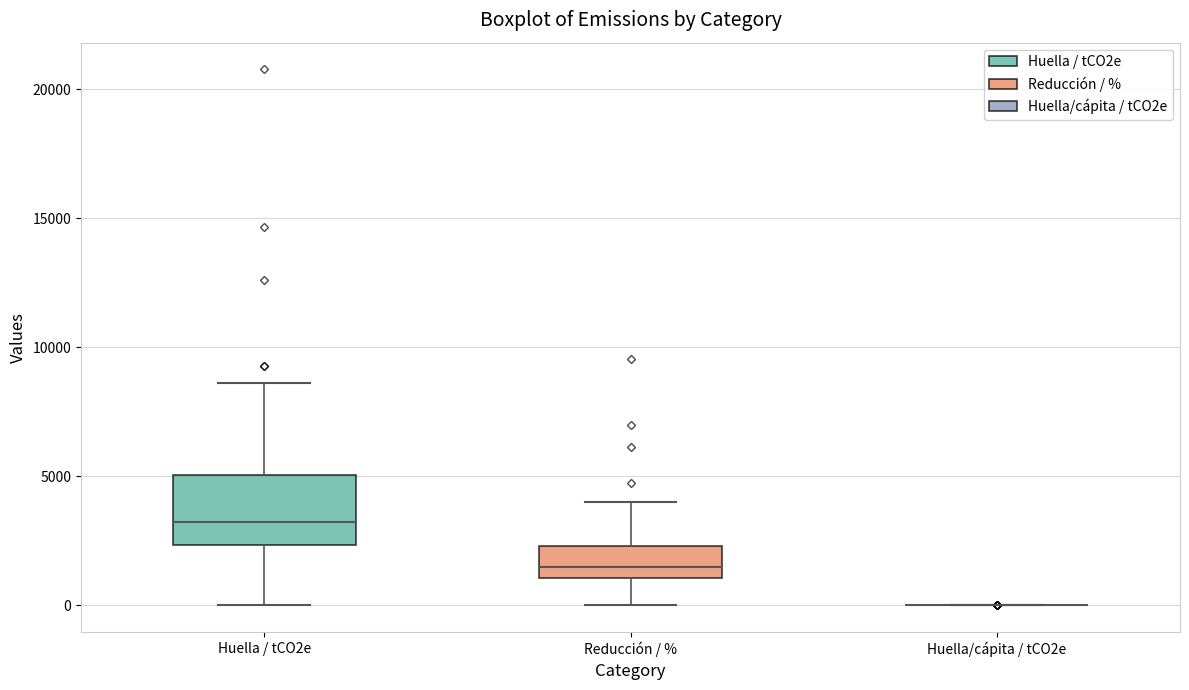

Reading left to right, read every box against the y-axis: the position of its median line, the range the box covers, and the ends of its whiskers. The values are not printed on the chart, so give them approximately, as read against the axis.

Huella / tCO2e: median 3000, box 2500 to 5000, whiskers 0 to 8500
Reducción / %: median 1500, box 1000 to 2500, whiskers 0 to 4000
Huella/cápita / tCO2e: box collapsed to a line at 0, whiskers 0 to 0